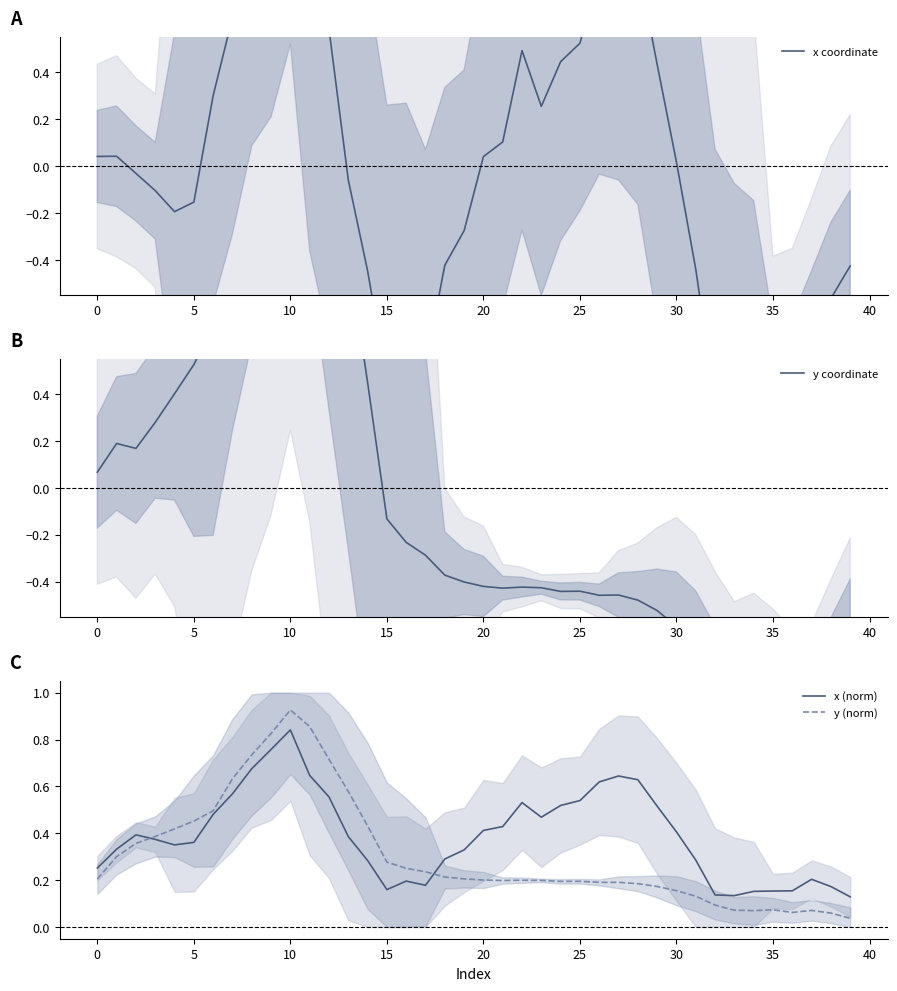

What is the sum of all x coordinate values?

0.3